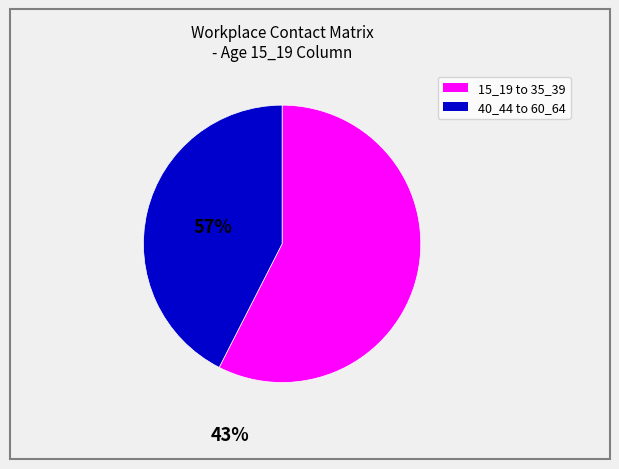

Is there a majority slice in this chart?

Yes